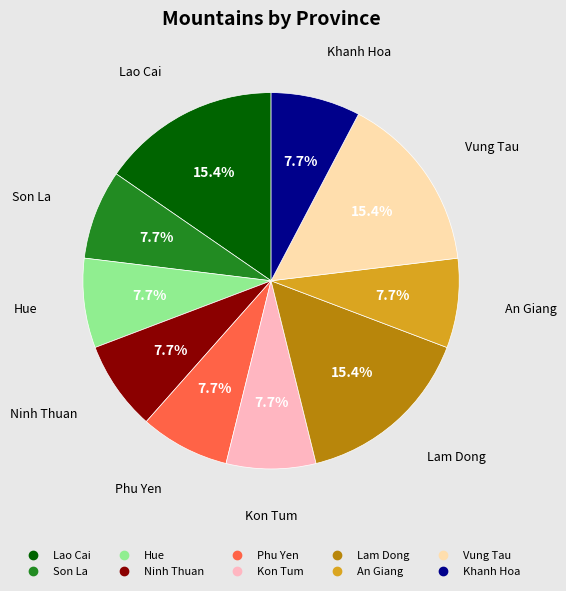

To the nearest percent, what portion does Lam Dong represent?

15%